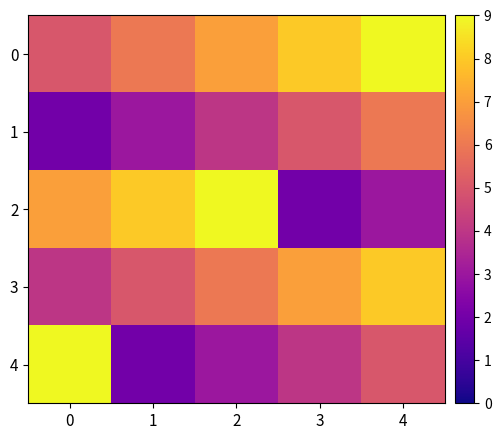

Reading left to right, extract all data points from this chart.

0: 0=5	1=6	2=7	3=8	4=9
1: 0=2	1=3	2=4	3=5	4=6
2: 0=7	1=8	2=9	3=2	4=3
3: 0=4	1=5	2=6	3=7	4=8
4: 0=9	1=2	2=3	3=4	4=5